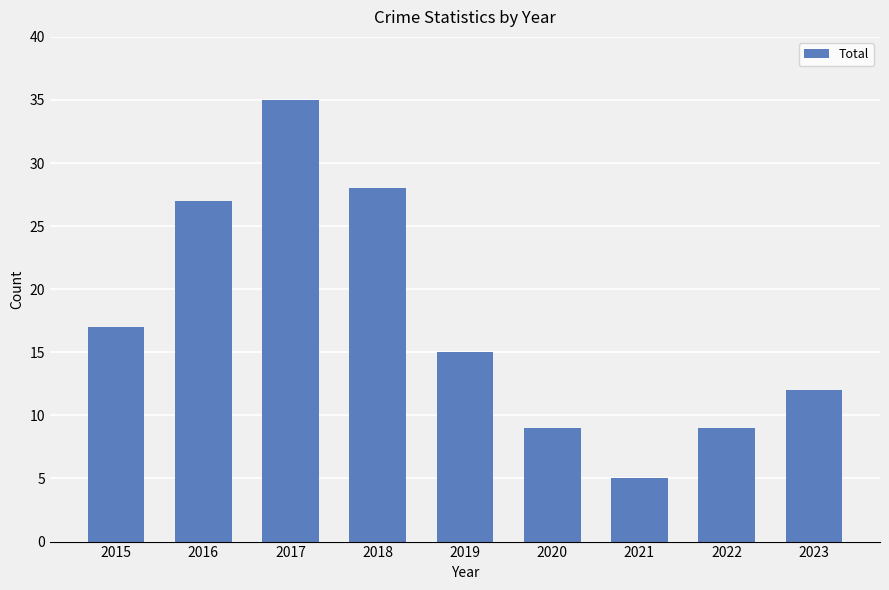

Is it true that the value at 2022 is 9?

True